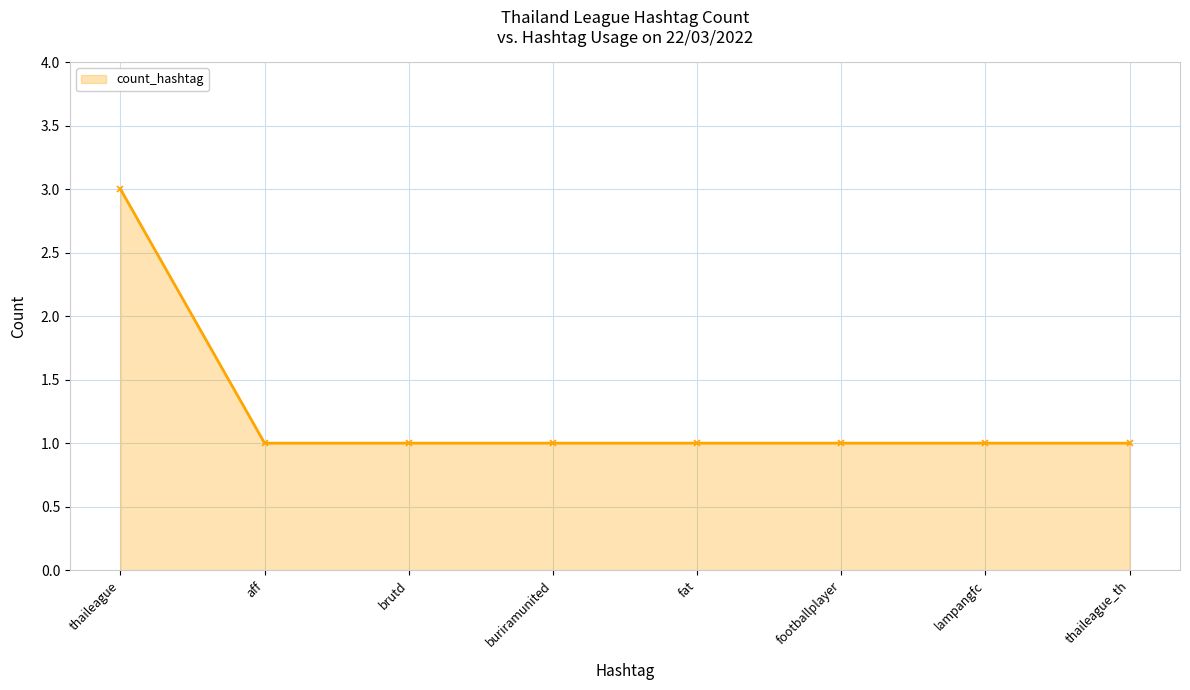

Which has a higher value, thaileague or brutd?

thaileague